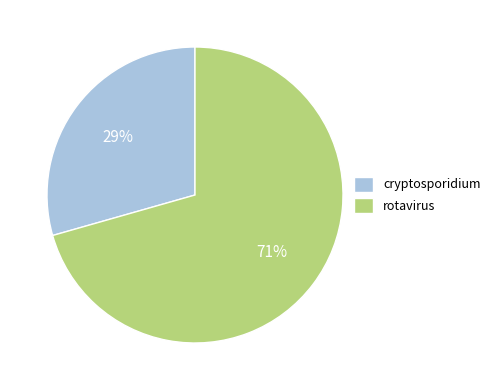

Is the sum of rotavirus and cryptosporidium greater than half?

Yes